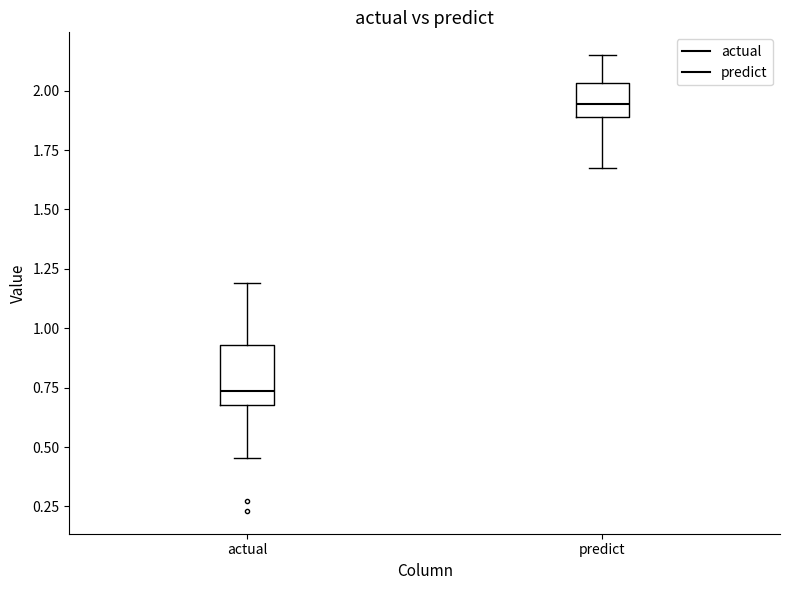

Comparing the boxes themselves (not the whiskers), which one is the tallest?

actual